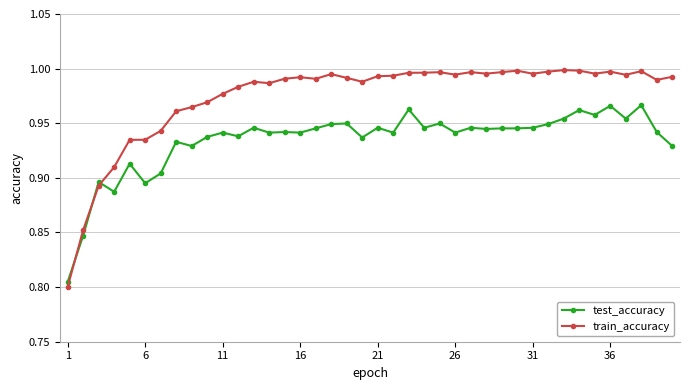

True or false: train_accuracy and test_accuracy intersect in this chart.

True